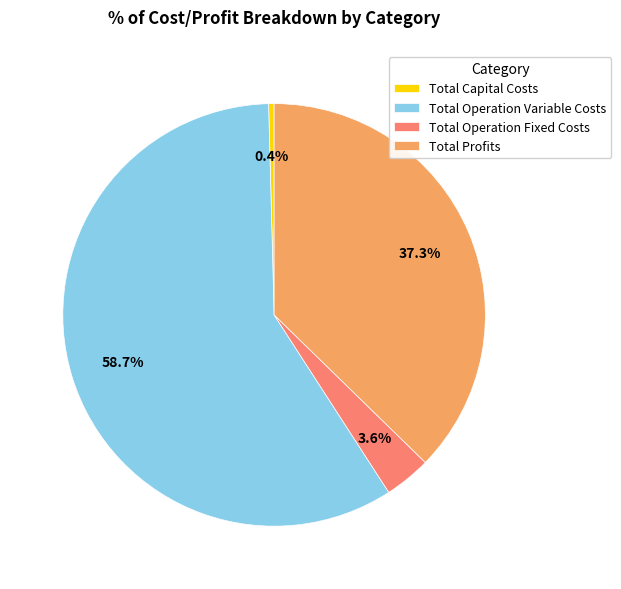

Count the number of slices in the pie.

4